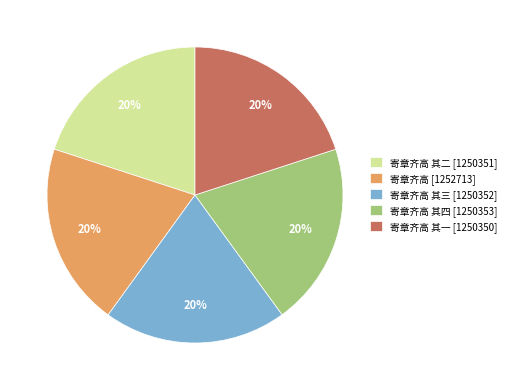

To the nearest percent, what percentage of the pie is 寄章齐高 其一 [1250350]?

20%